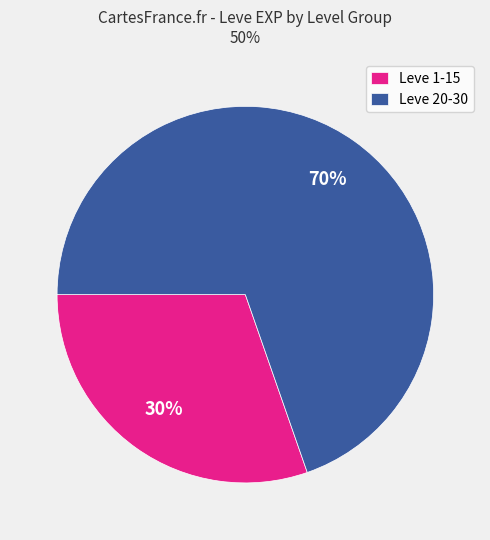

Does Leve 1-15 account for over 50% of the chart?

No